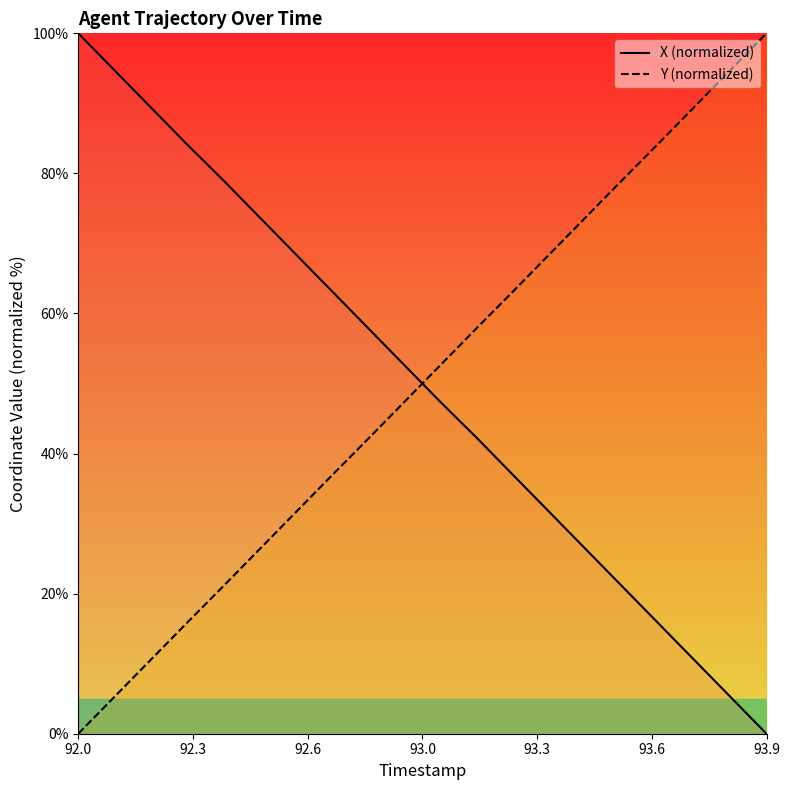

What is the maximum value shown in the chart?

100.0